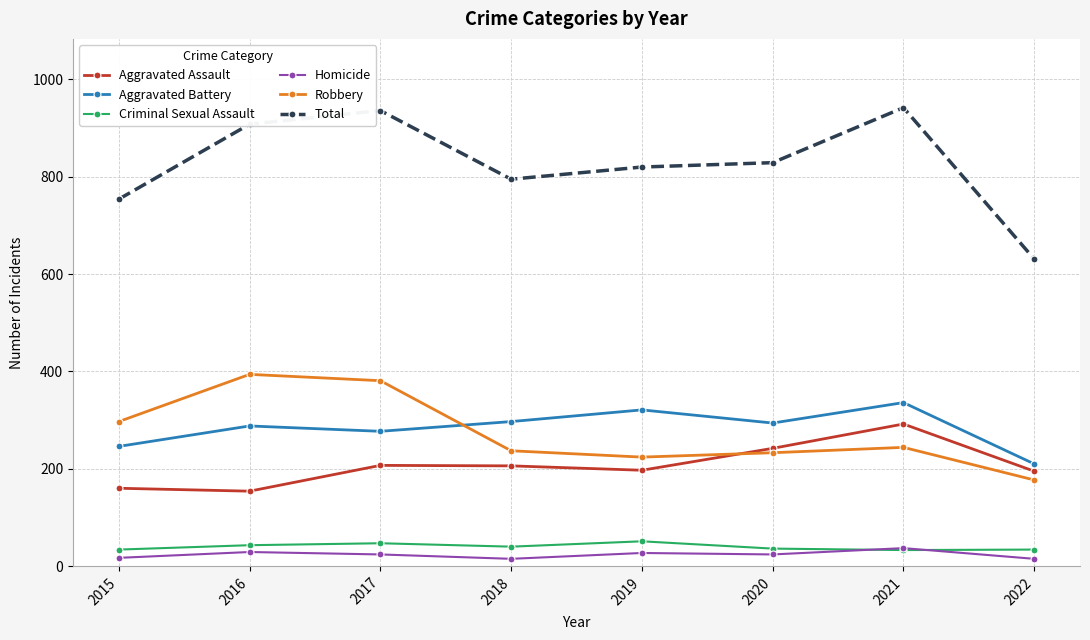

True or false: Aggravated Battery and Homicide intersect in this chart.

False